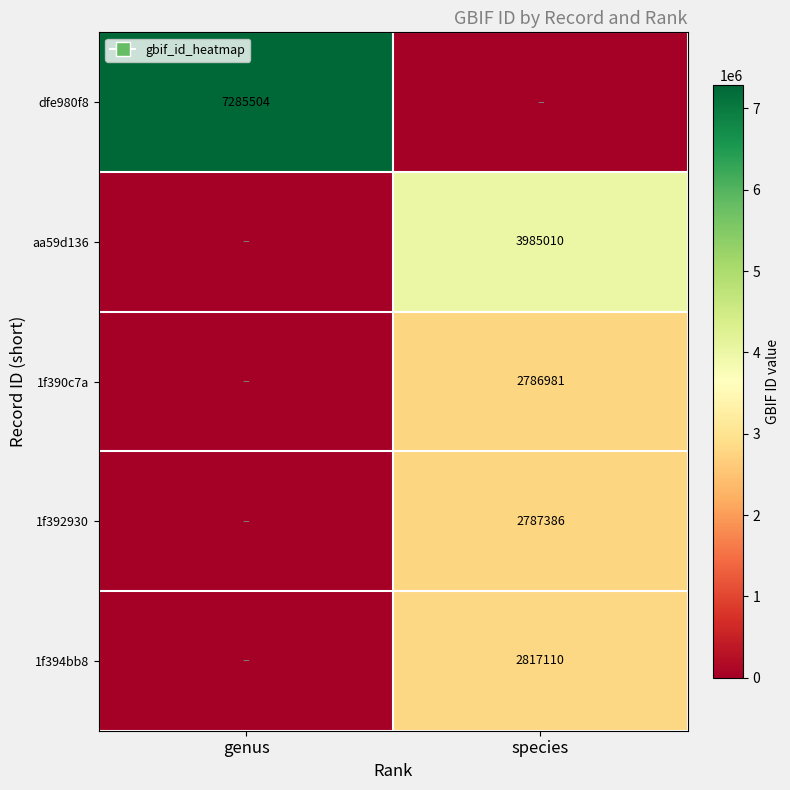

At how many categories does at least one series exceed 4785609?

1